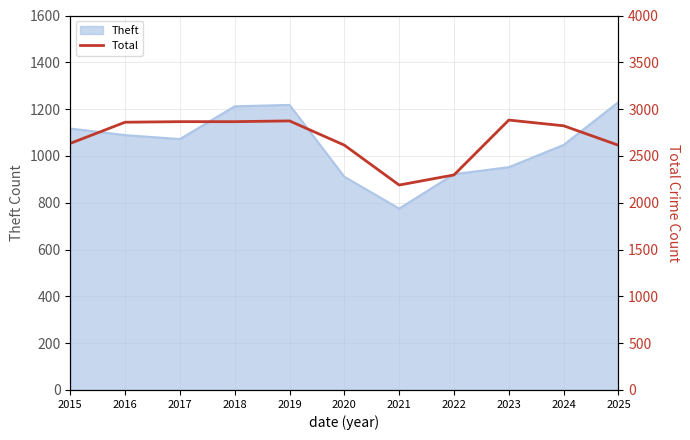

The value of Theft at 2018 is 346. True or false?

False